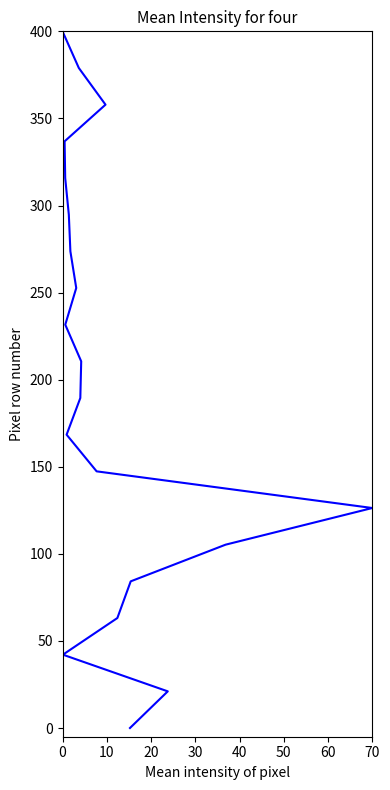

How many lines are shown in the chart?

1